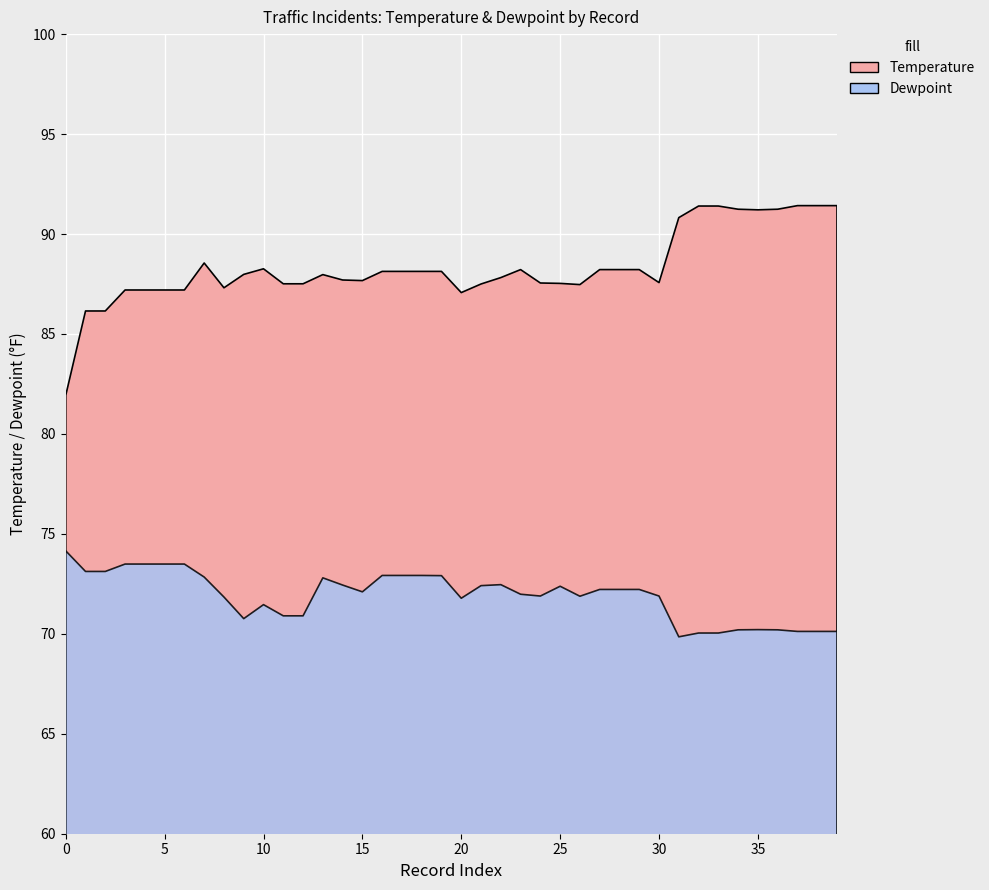

The value of Dewpoint at 38 is 70.1. True or false?

True